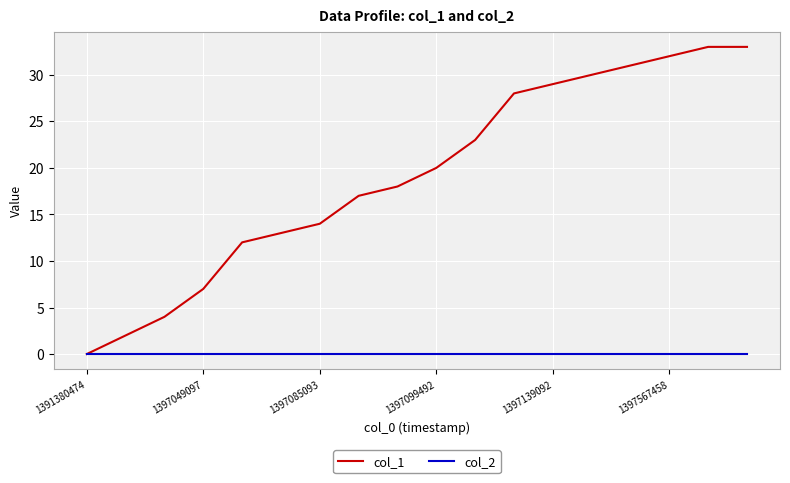

What is the maximum value shown in the chart?

33